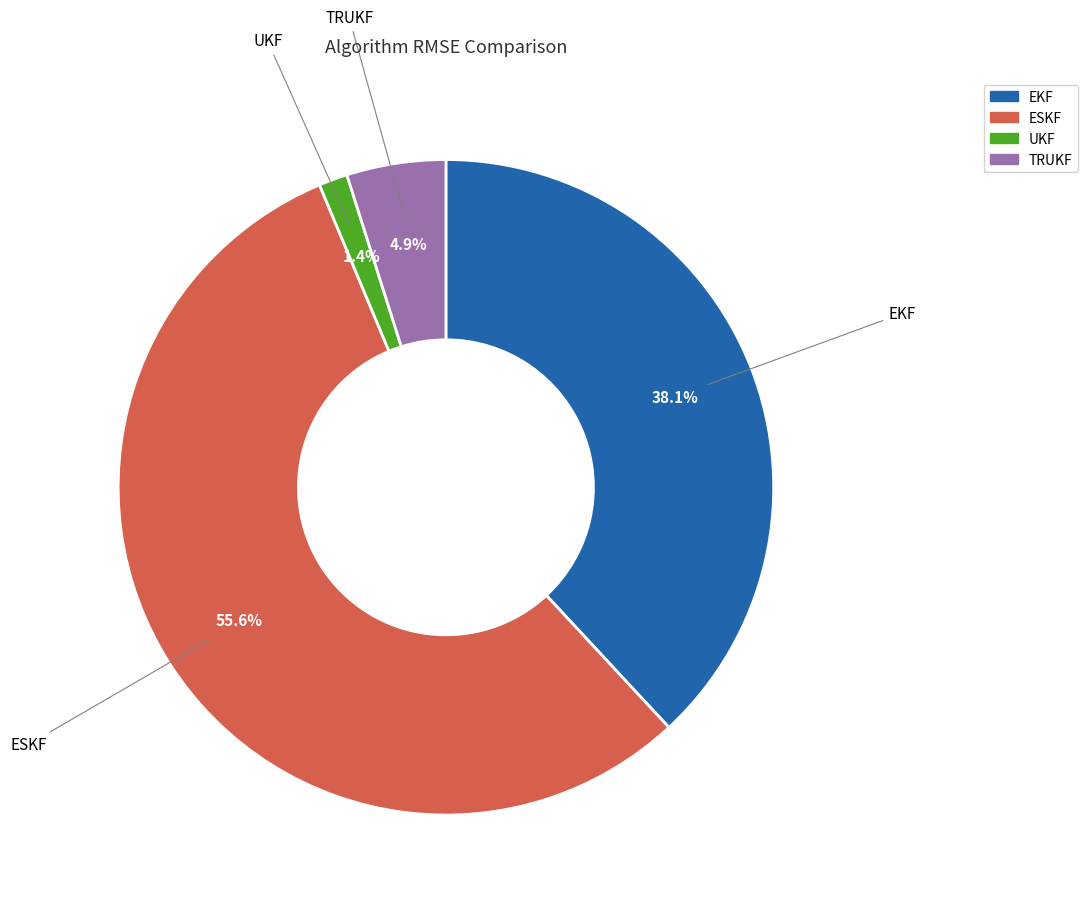

Rank the categories by value from lowest to highest.

UKF, TRUKF, EKF, ESKF